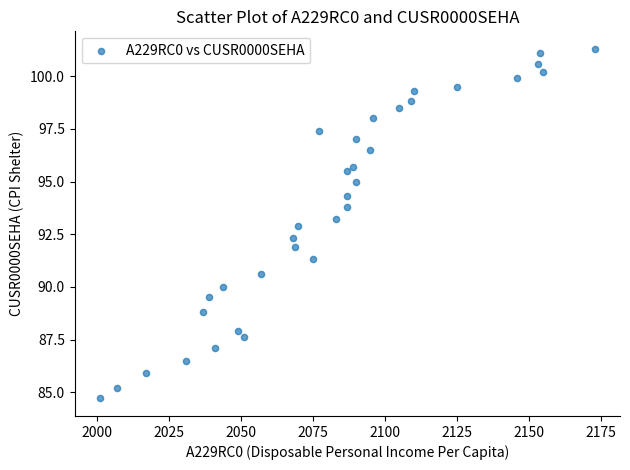

What is the range of Y values (max minus min)?

16.6